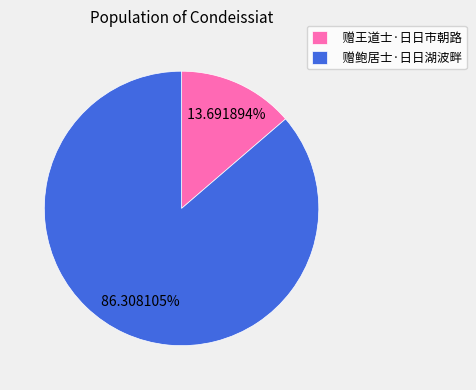

Which category has the biggest portion of the pie?

赠鲍居士·日日湖波畔